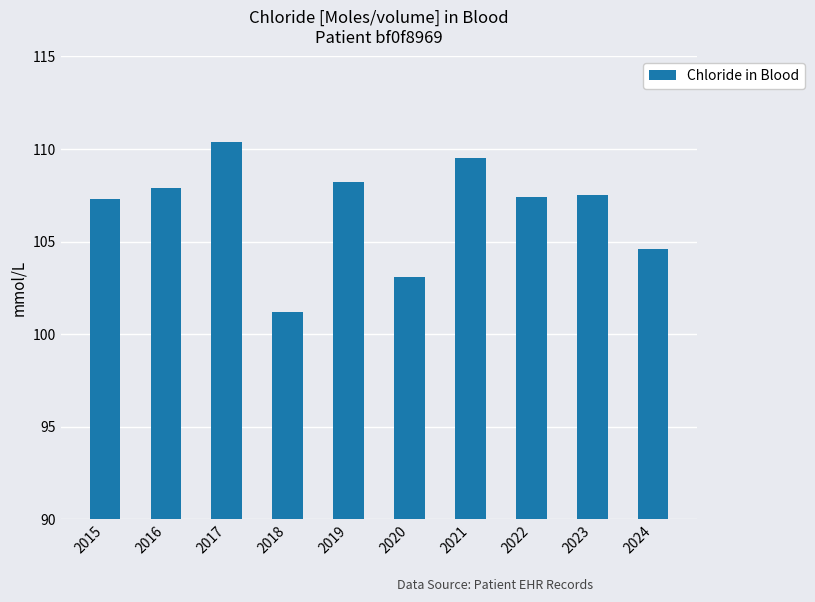

At which label does the data first exceed 107?

2015